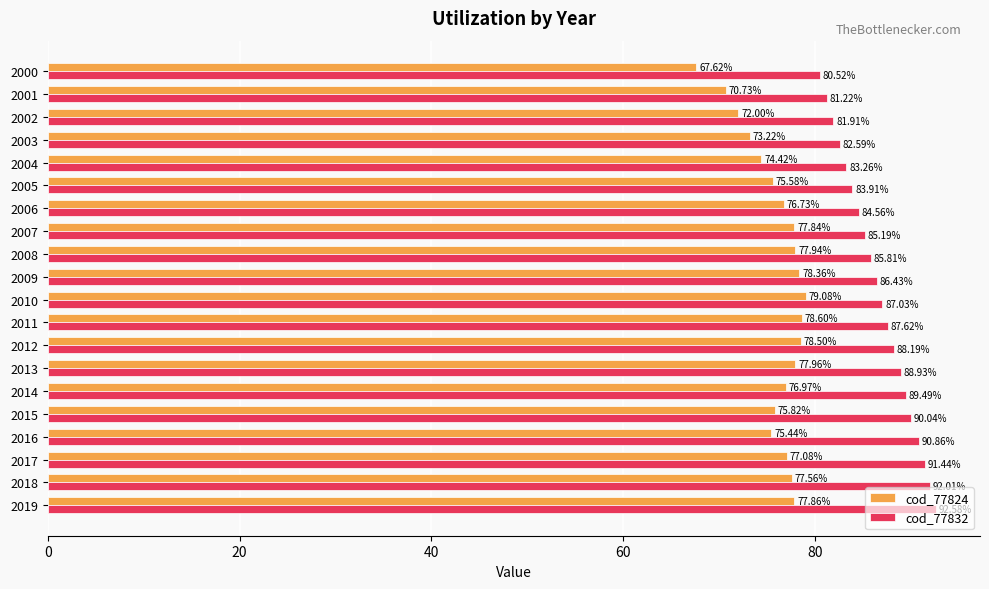

At 2016, list the series in order from smallest to largest.

cod_77824, cod_77832